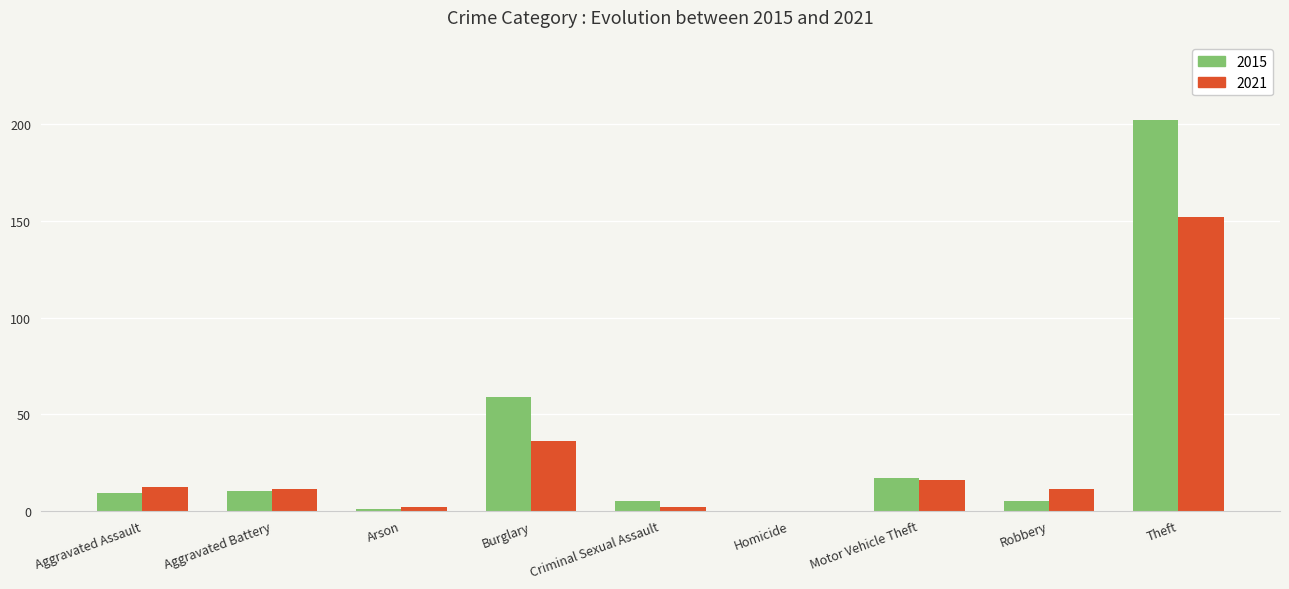

Which series has the widest spread of values?

2015